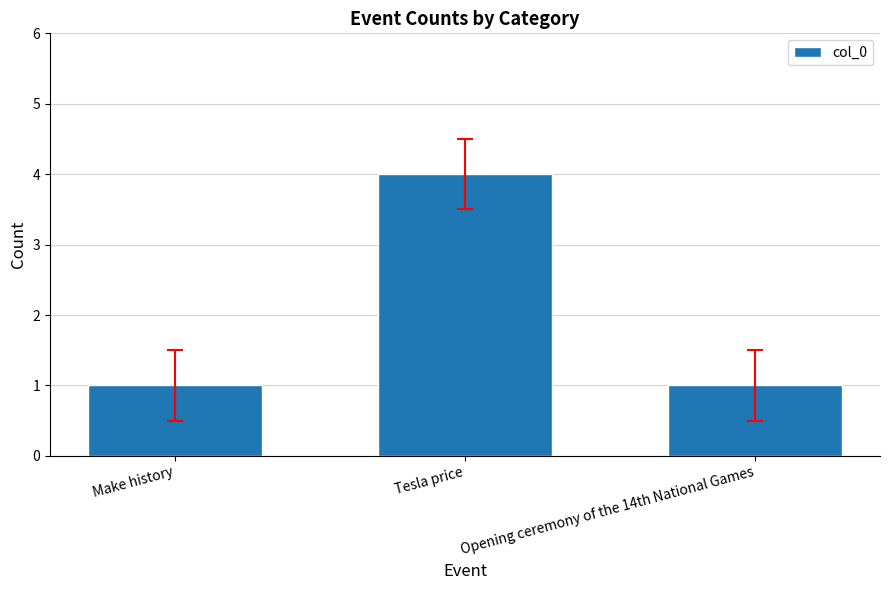

Which label corresponds to the largest value in the chart?

Tesla price